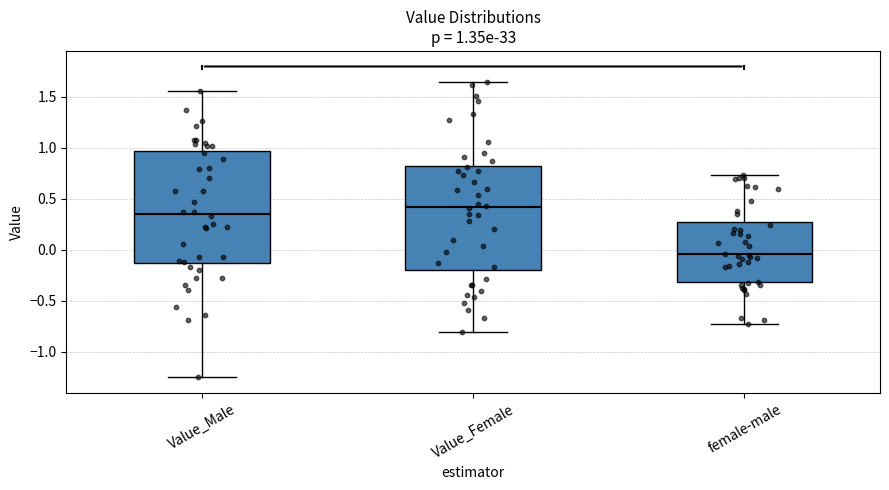

Which box has the lowest median line?

female-male